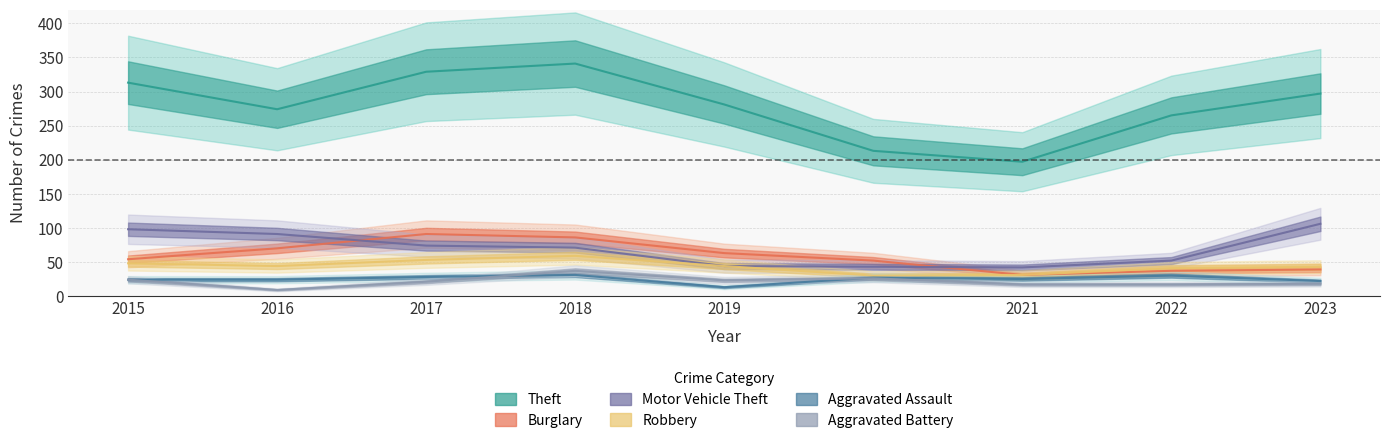

Reading right to left, transcribe all the data shown in this chart.

Theft: 297	265	197	213	281	341	329	274	313
Burglary: 39	37	31	52	63	86	91	70	54
Motor Vehicle Theft: 106	52	42	43	44	71	74	91	98
Robbery: 43	41	31	30	44	59	53	44	48
Aggravated Assault: 22	30	25	27	13	31	28	24	24
Aggravated Battery: 18	17	17	26	23	37	21	9	24